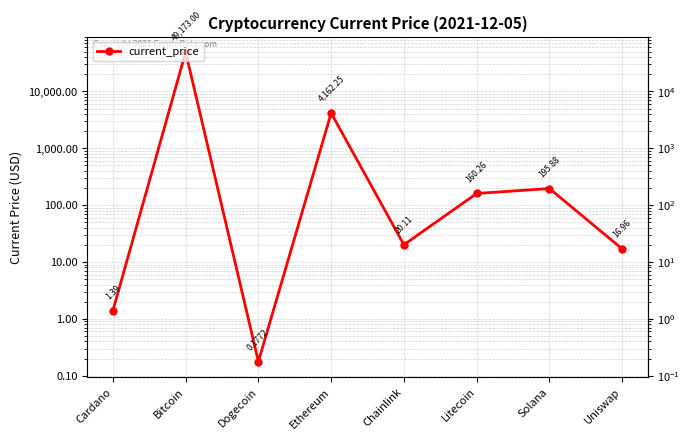

True or false: the data shows 20.1 at Chainlink.

True